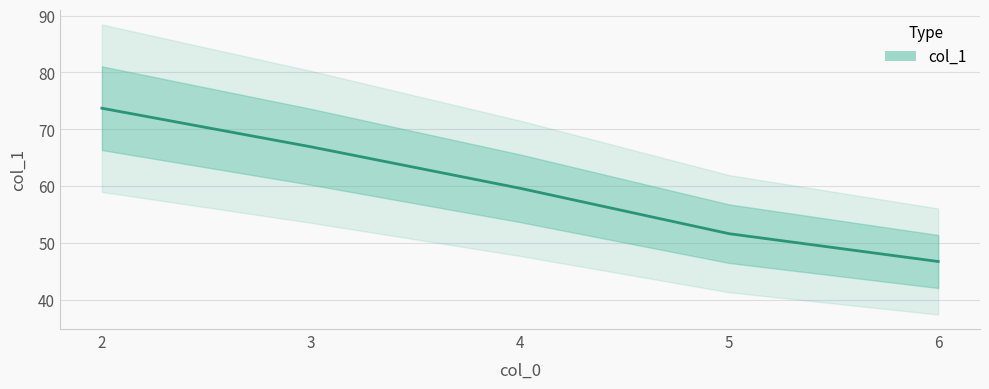

At which label does the data first exceed 59?

2